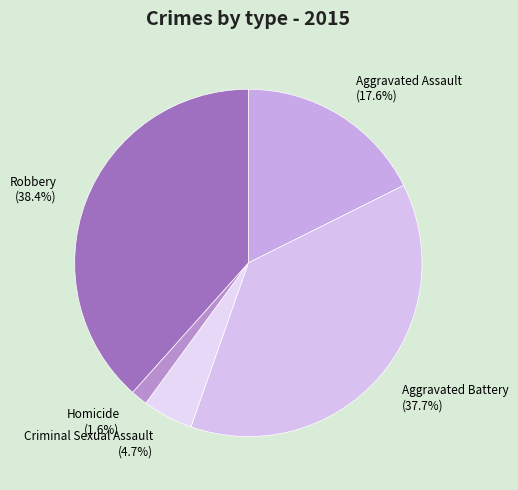

What is the ratio of the value at Aggravated Assault to the value at Robbery?

0.5